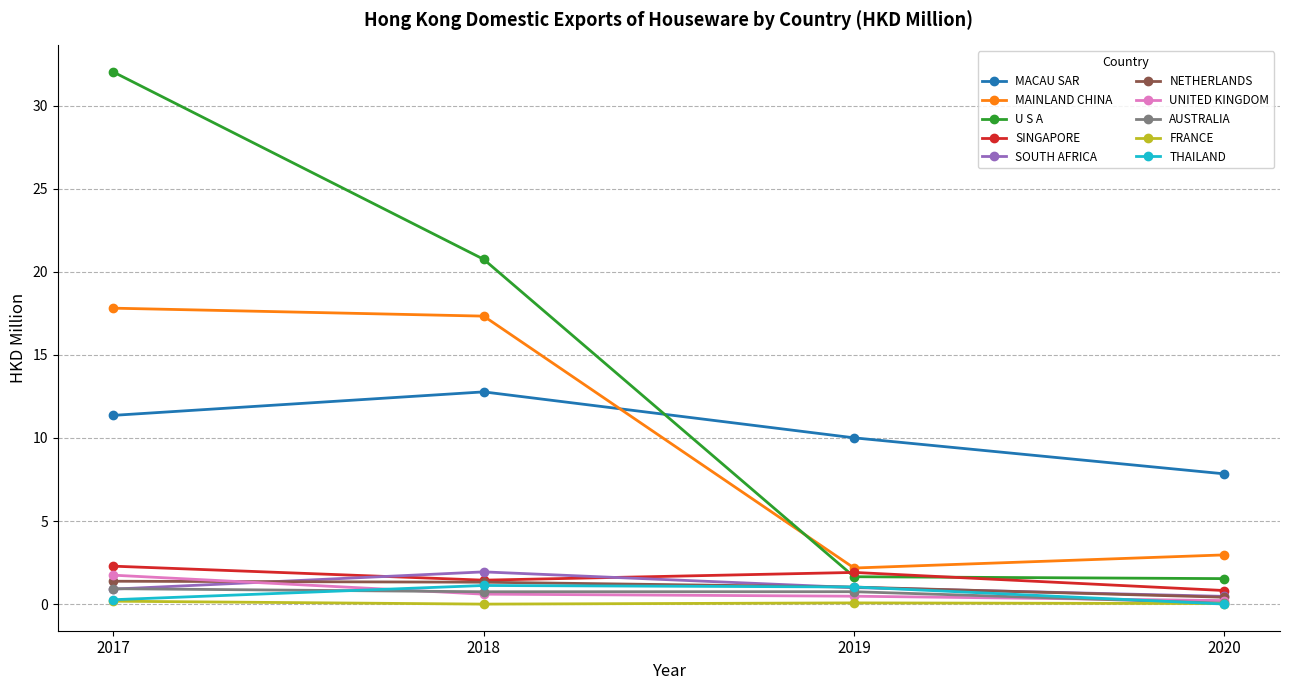

What is the value of the THAILAND point at the 3rd from the left?

1.0